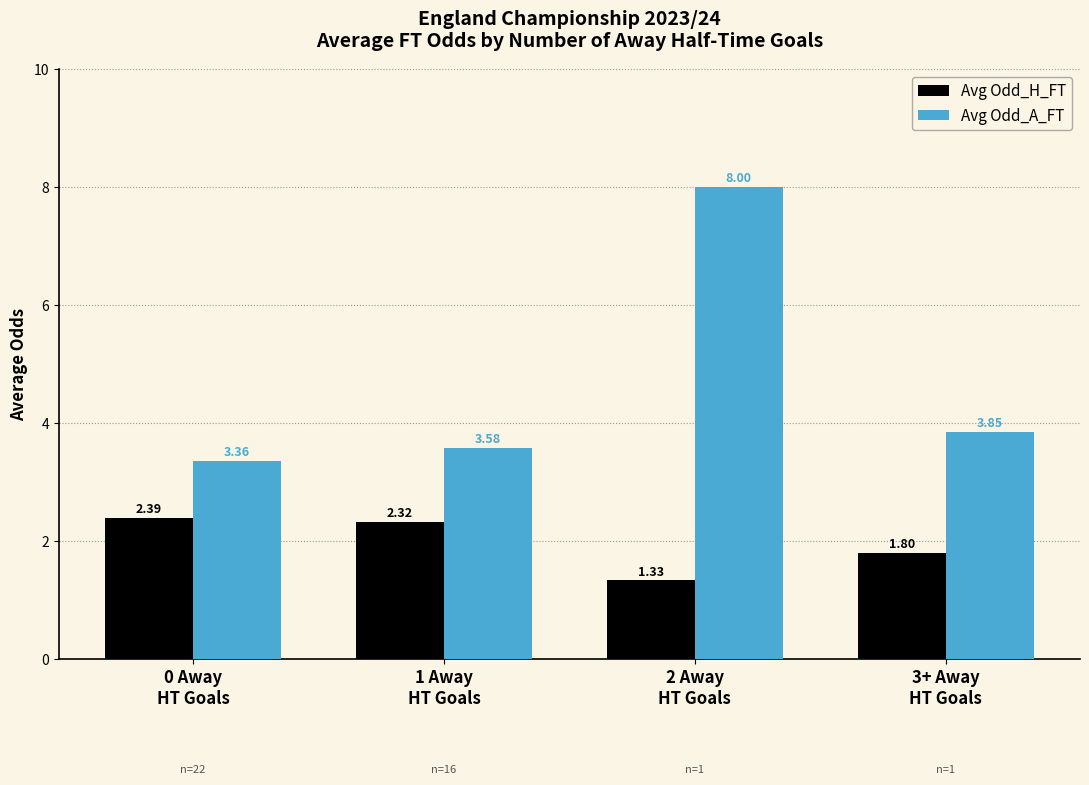

What is the average value of the Avg Odd_H_FT series?

2.0